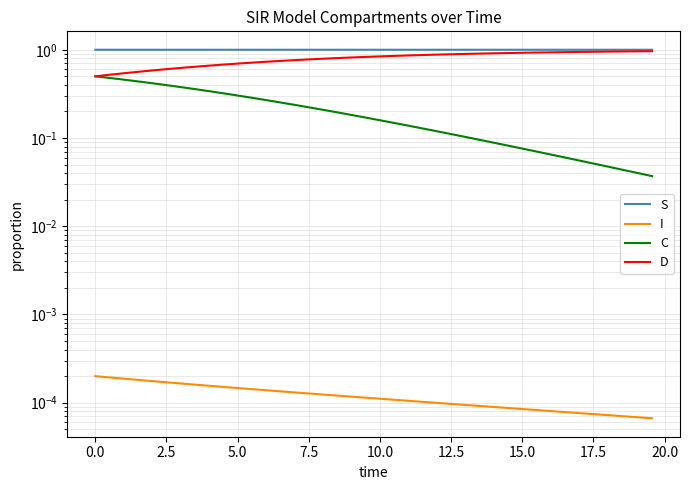

What is the value of the S point at the 12th from the left?

1.0